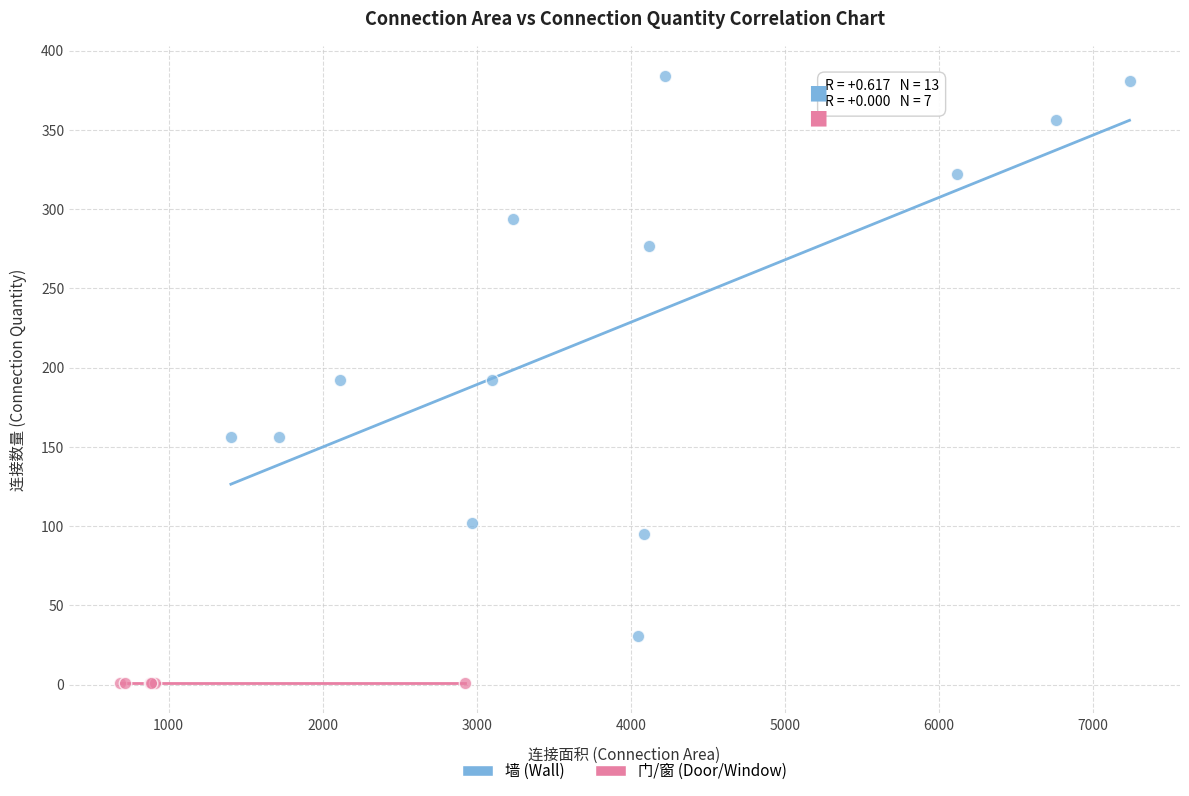

Which series contains the highest Y value?

墙 (Wall)